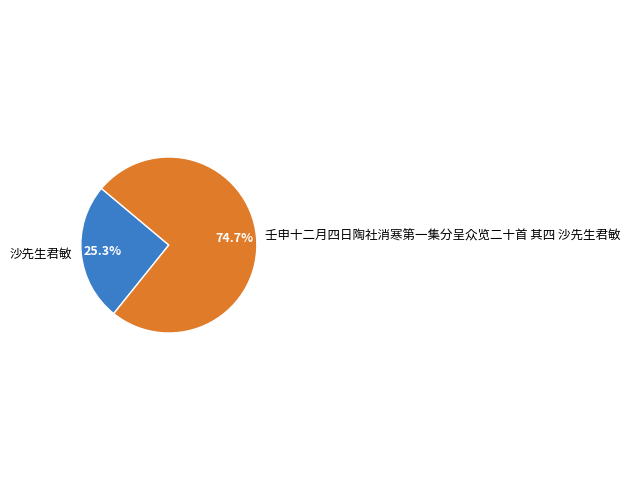

To the nearest percent, what is the combined percentage of 壬申十二月四日陶社消寒第一集分呈众览二十首 其四 沙先生君敏 and 沙先生君敏?

100%